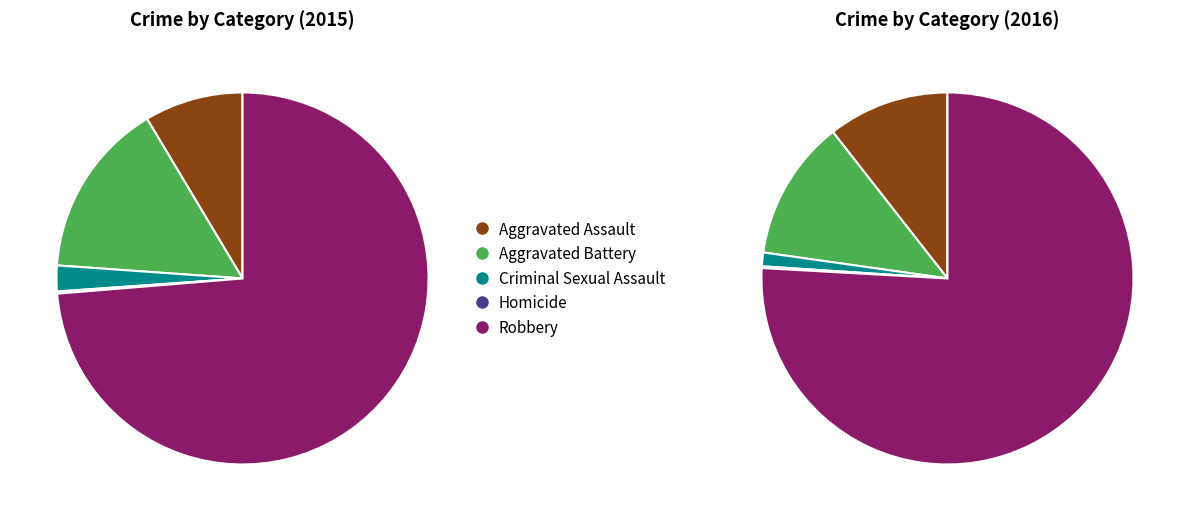

How many slices are in this pie chart?

5